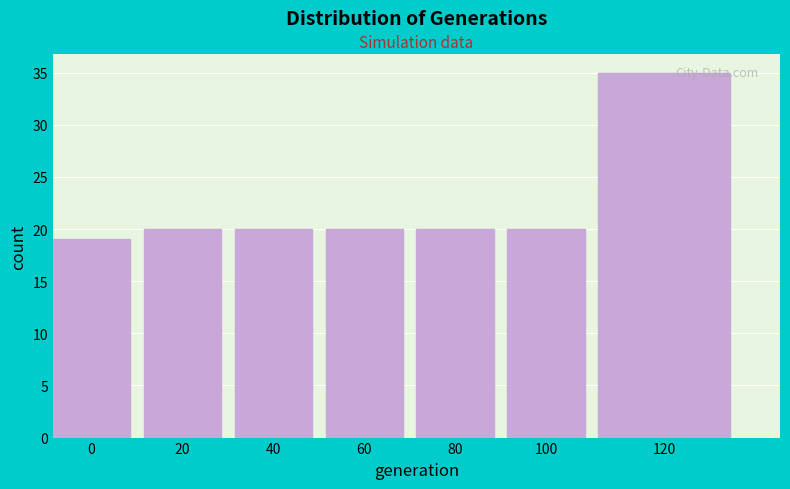

Reading left to right, extract all data points from this chart.

0=19	20=20	40=20	60=20	80=20	100=20	120=35